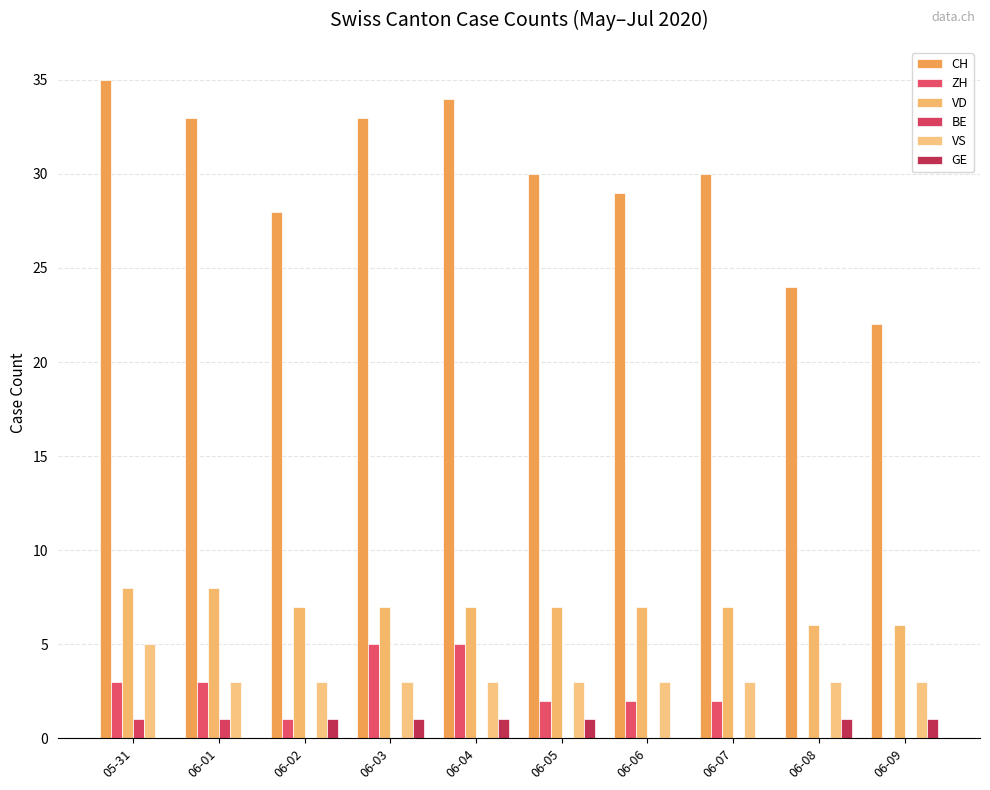

Reading right to left, extract all data points from this chart.

CH: 22	24	30	29	30	34	33	28	33	35
ZH: 0	0	2	2	2	5	5	1	3	3
VD: 6	6	7	7	7	7	7	7	8	8
BE: 0	0	0	0	0	0	0	0	1	1
VS: 3	3	3	3	3	3	3	3	3	5
GE: 1	1	0	0	1	1	1	1	0	0